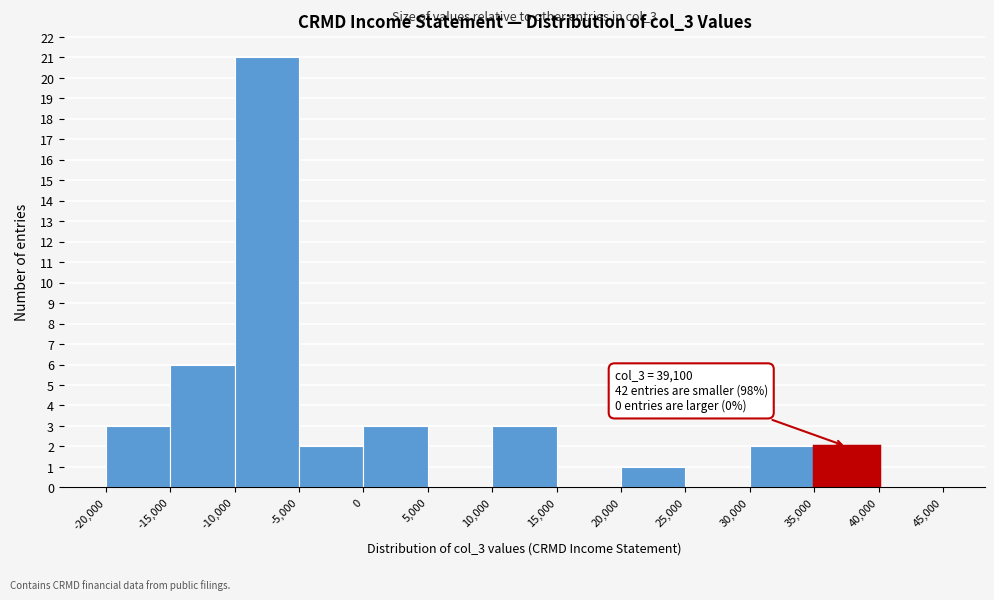

Over which range of the x-axis is the bar tallest?

-10,000 to -5,000